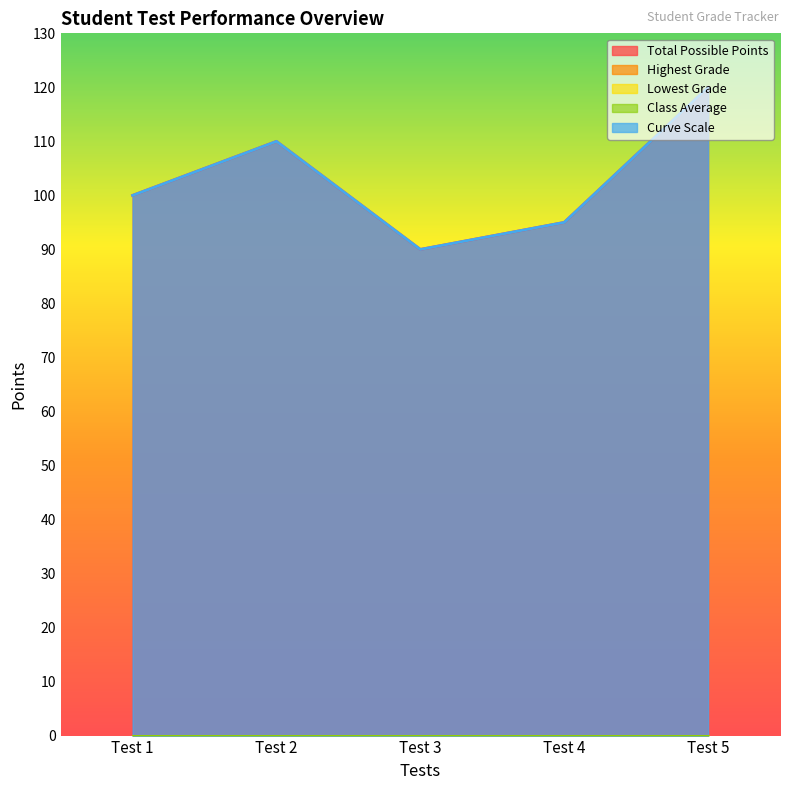

At which label is Curve Scale closest to 105?

Test 1